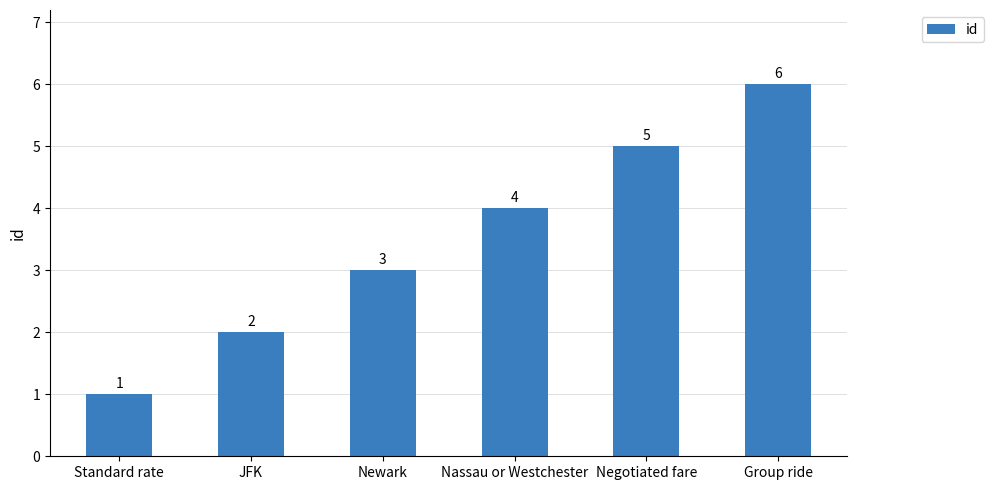

The chart shows a value of 6 at Group ride. True or false?

True